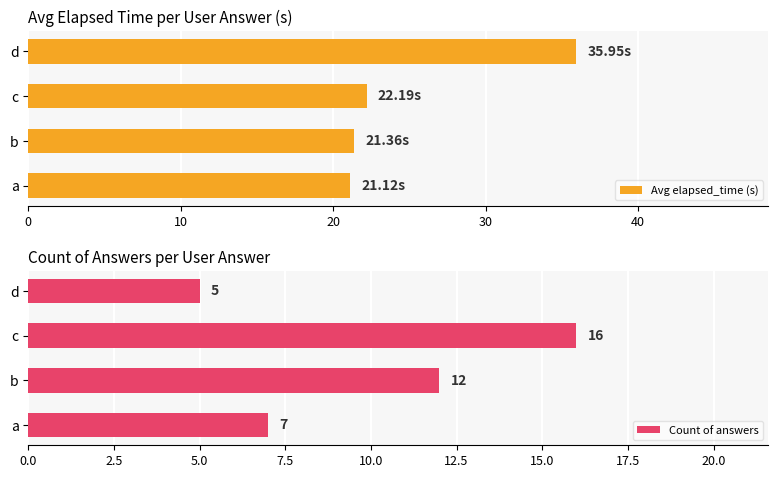

What are all the series names shown in the legend?

Avg elapsed_time (s), Count of answers